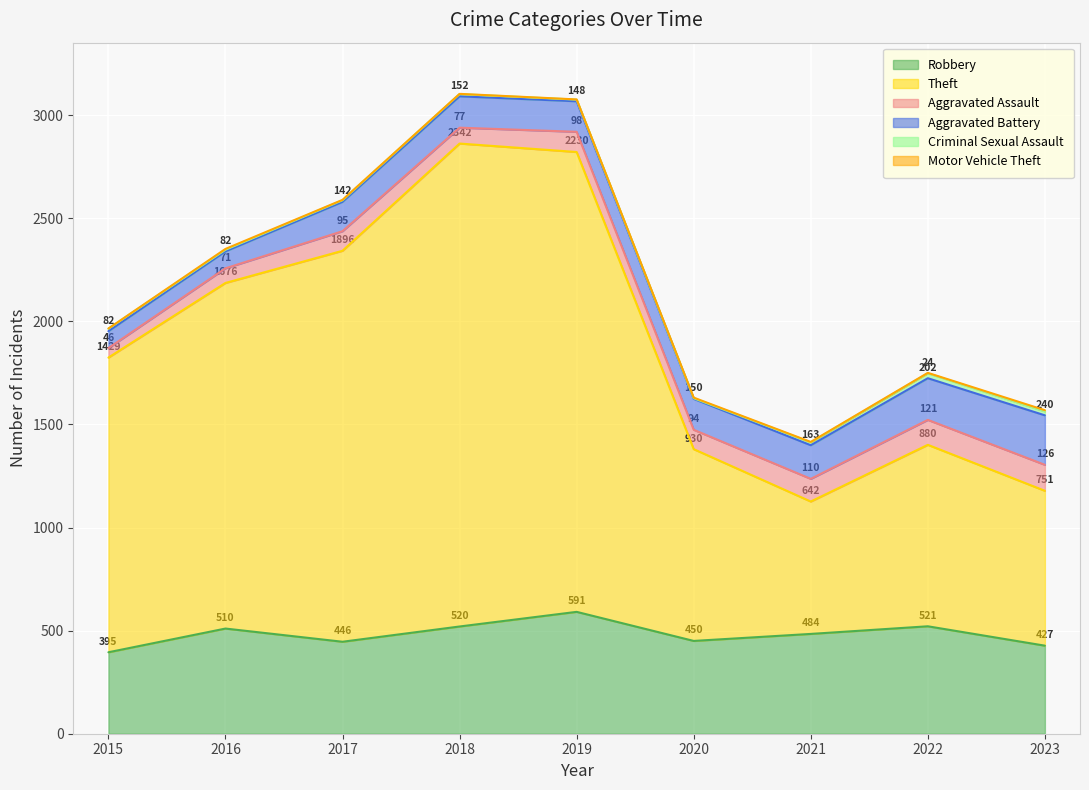

What is the total value across all series at 2019?

3076